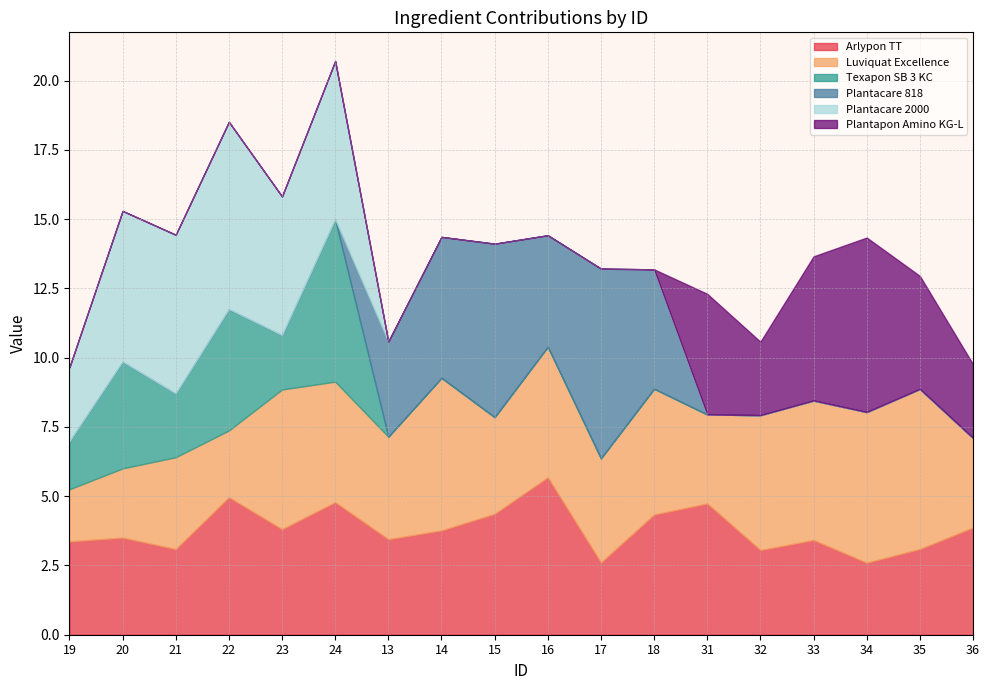

Which label corresponds to the smallest value in the chart?

13